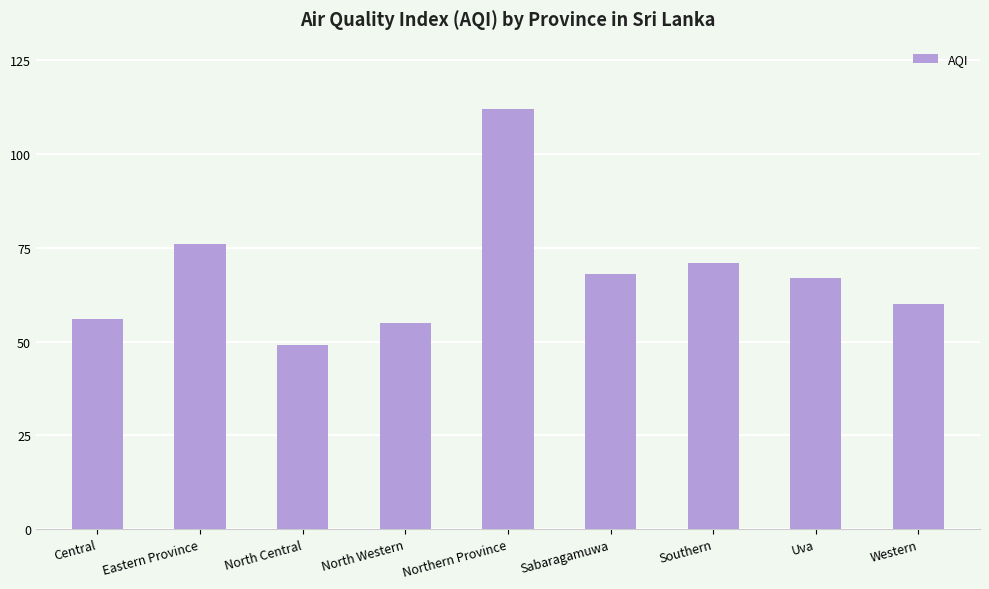

True or false: the data shows 55 at North Western.

True